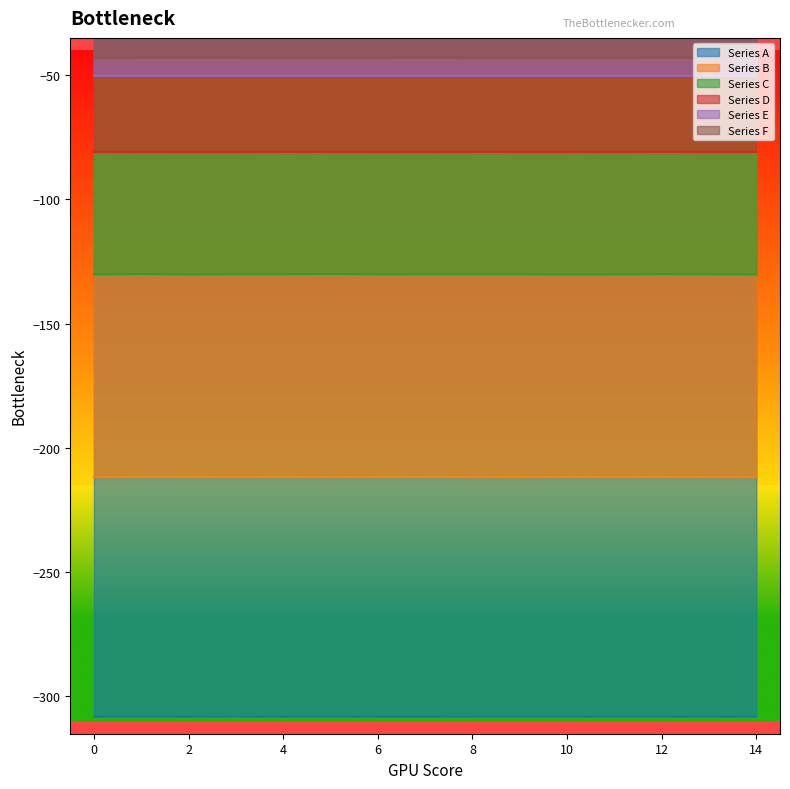

Which category has the highest value in the Series C series?

5